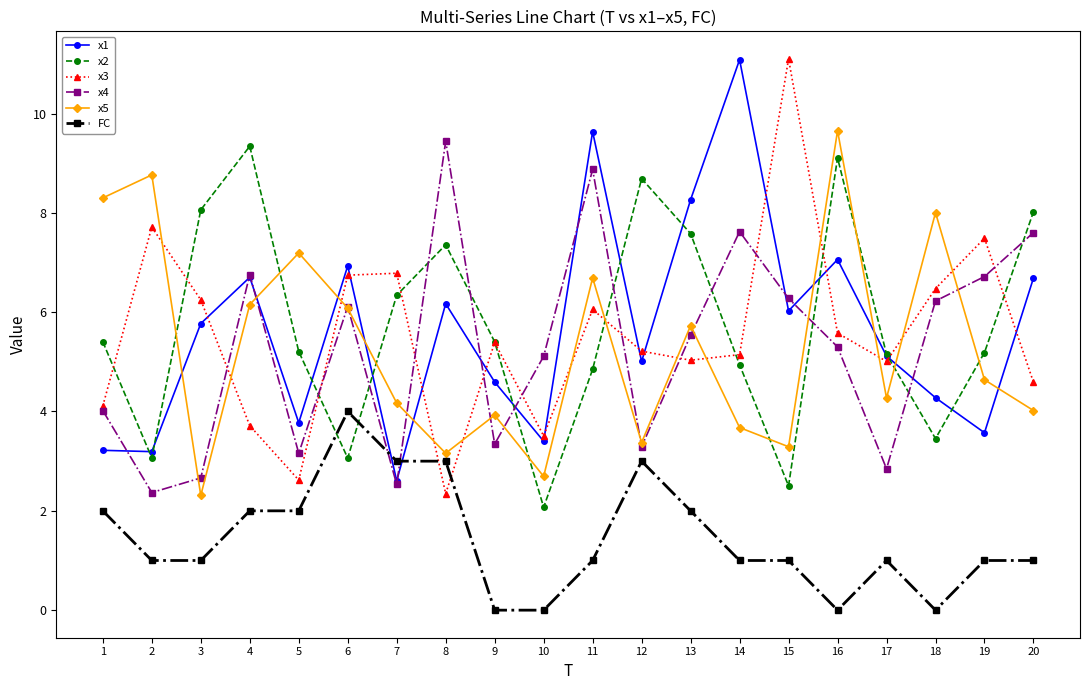

What is the difference between the highest and lowest values at 9?

5.4